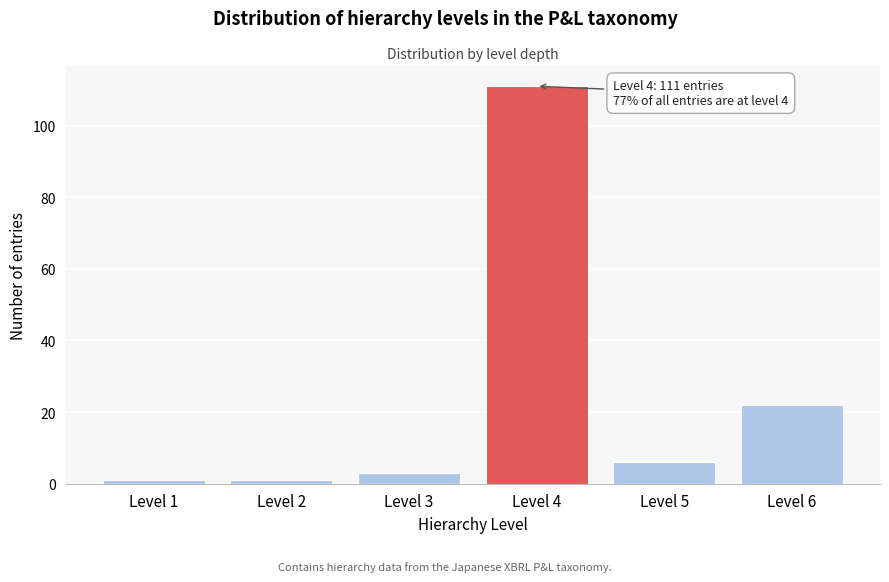

Reading left to right, list all the values displayed in this chart.

1	1	3	111	6	22